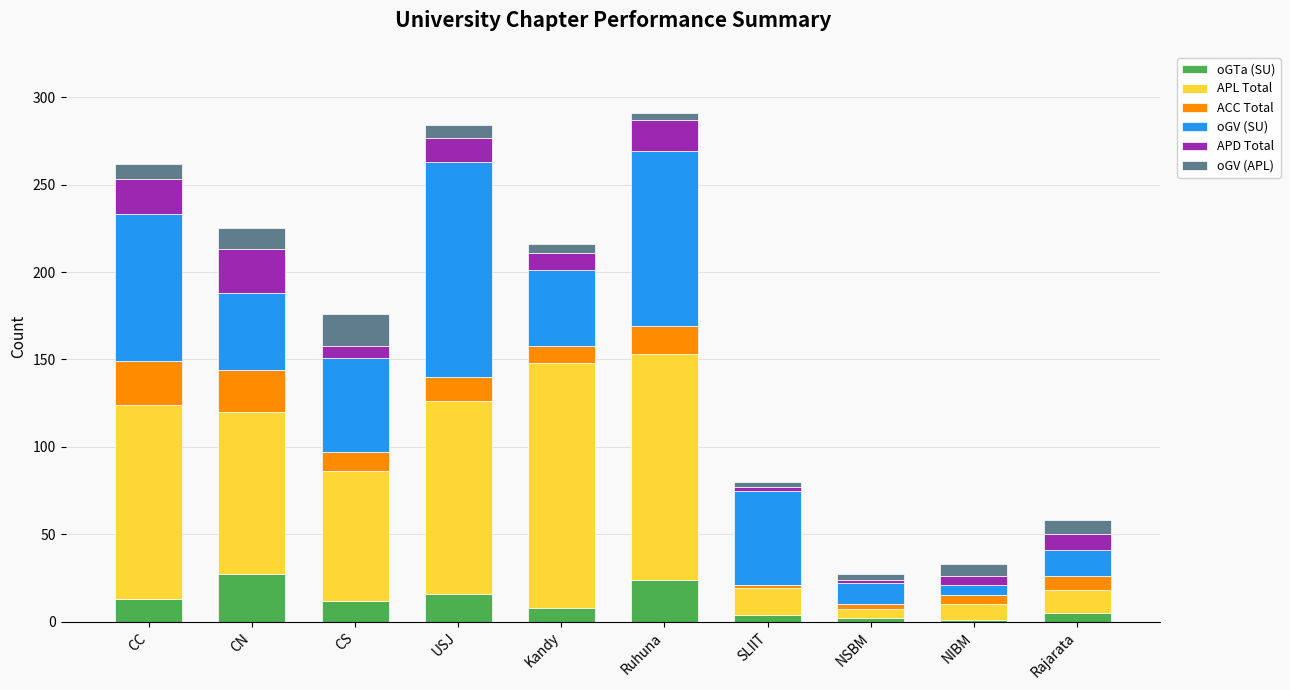

What is the highest value of the oGTa (SU) series?

27